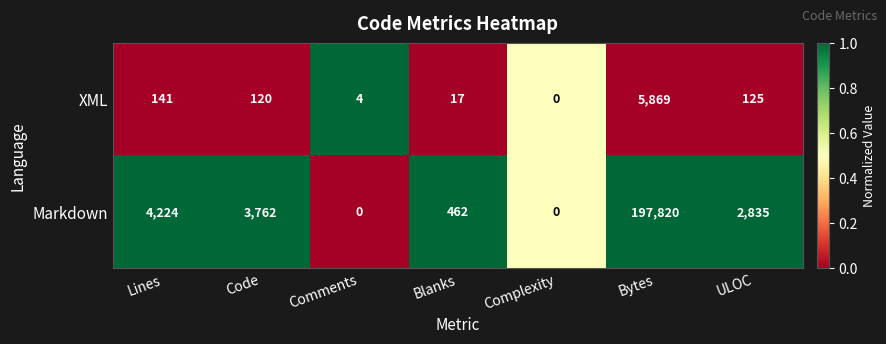

The XML series shows 120 at Code. True or false?

True